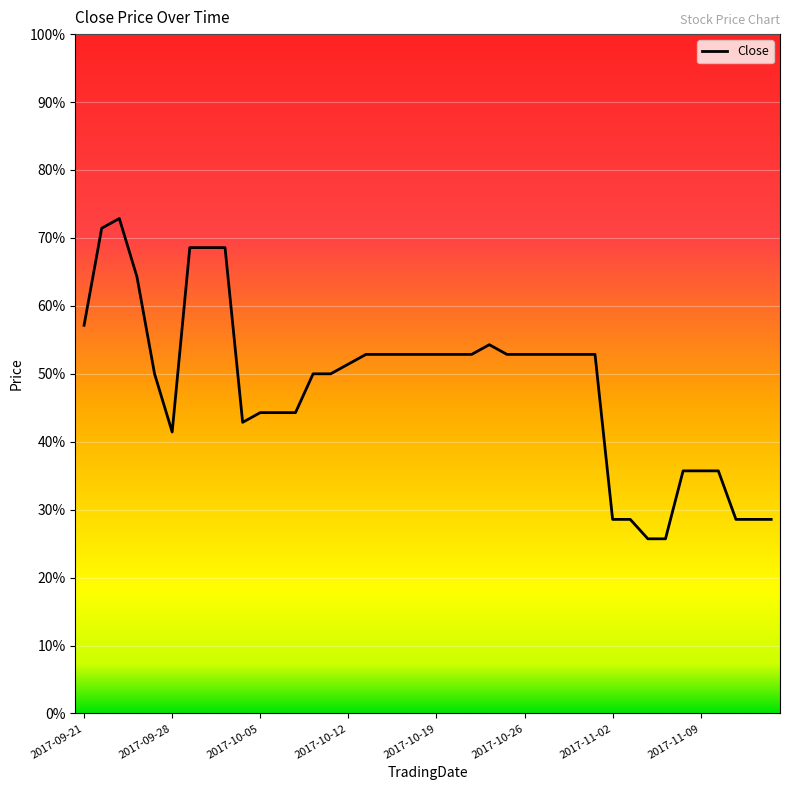

Reading left to right, transcribe all the data shown in this chart.

14000	15000	15100	14500	13500	12900	14800	14800	14800	13000	13100	13100	13100	13500	13500	13600	13700	13700	13700	13700	13700	13700	13700	13800	13700	13700	13700	13700	13700	13700	12000	12000	11800	11800	12500	12500	12500	12000	12000	12000